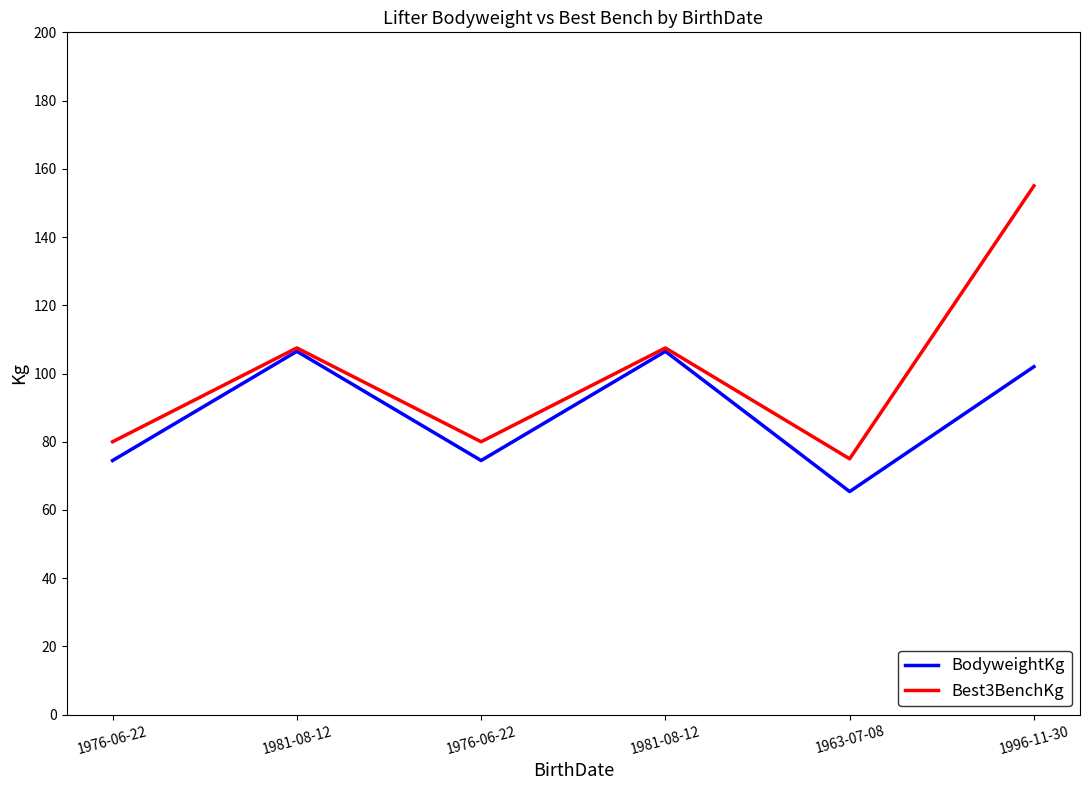

At how many categories does at least one series exceed 98?

3